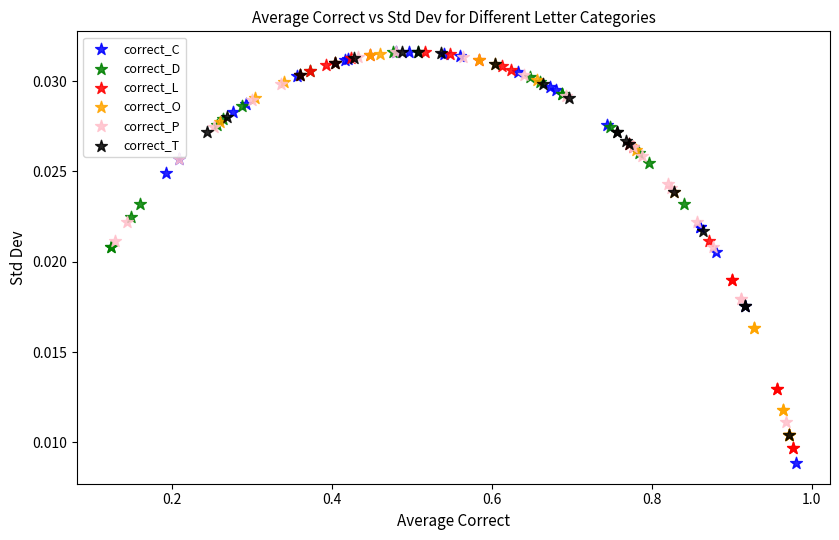

What are all the series names shown in the legend?

correct_C, correct_D, correct_L, correct_O, correct_P, correct_T